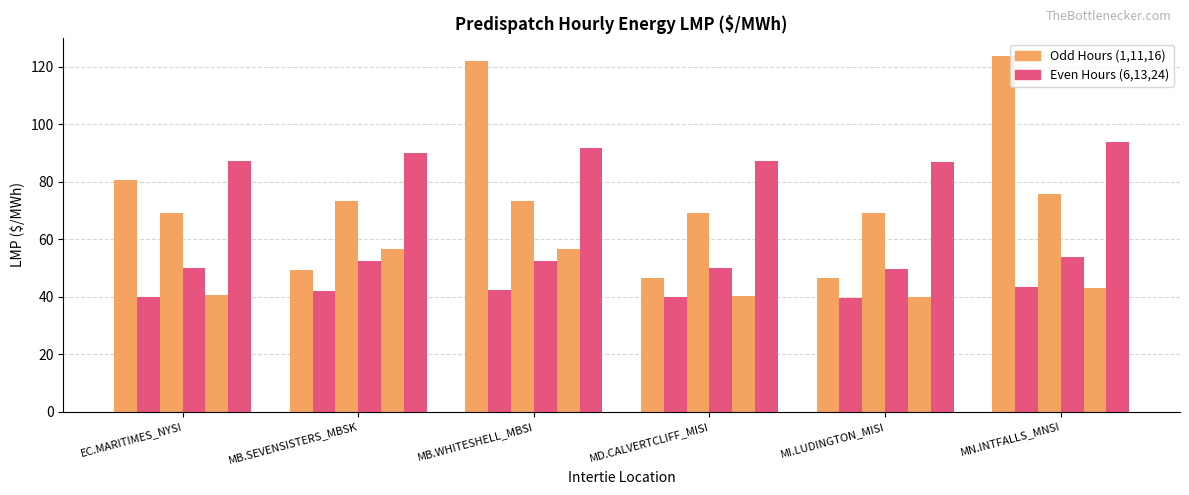

Is it true that Hour 6 equals 91.6 at MB.WHITESHELL_MBSI?

True